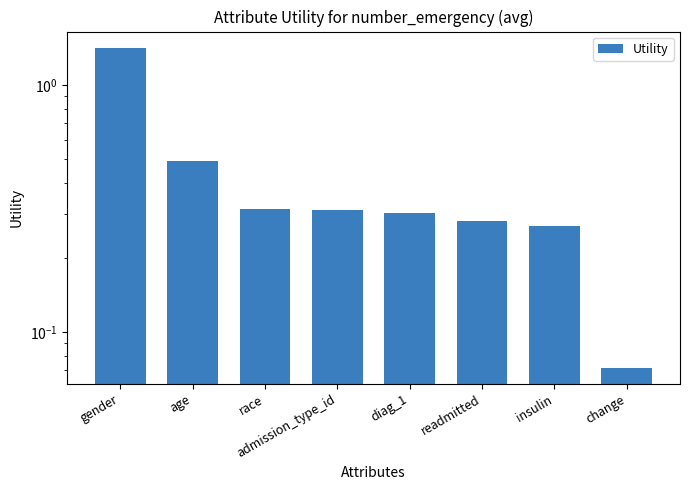

List the labels in order of value, smallest first.

change, insulin, readmitted, diag_1, admission_type_id, race, age, gender